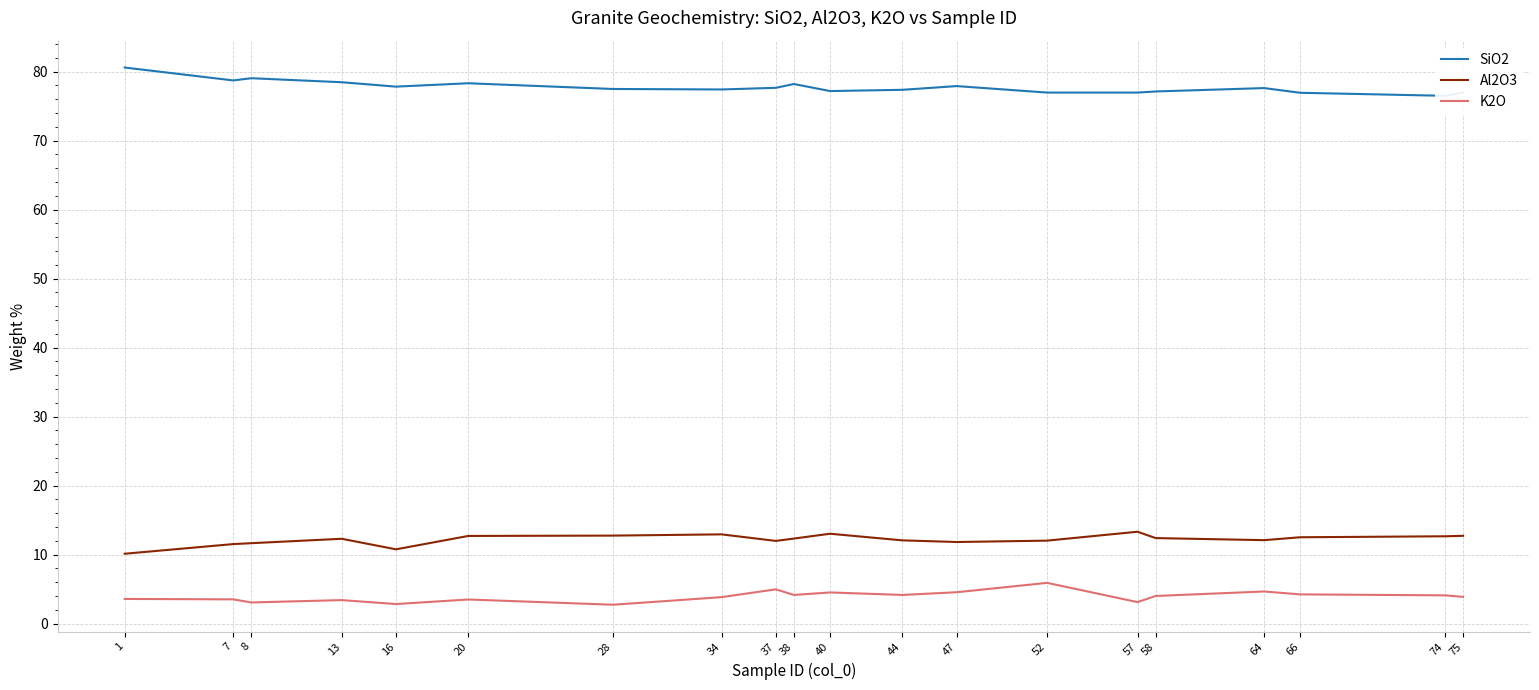

What is the maximum value for SiO2?

80.6